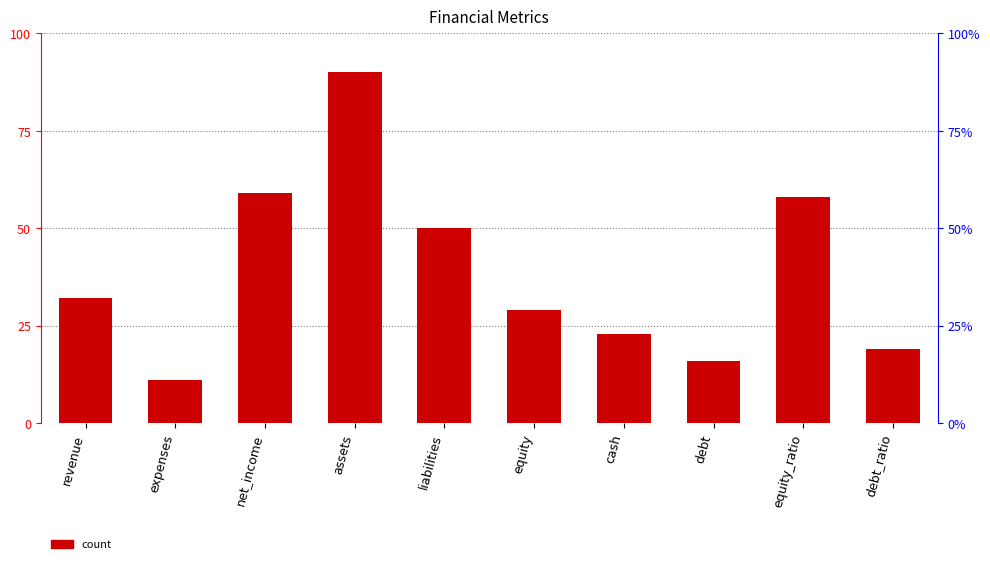

Approximately how many times larger is the value at cash compared to assets?

0.3